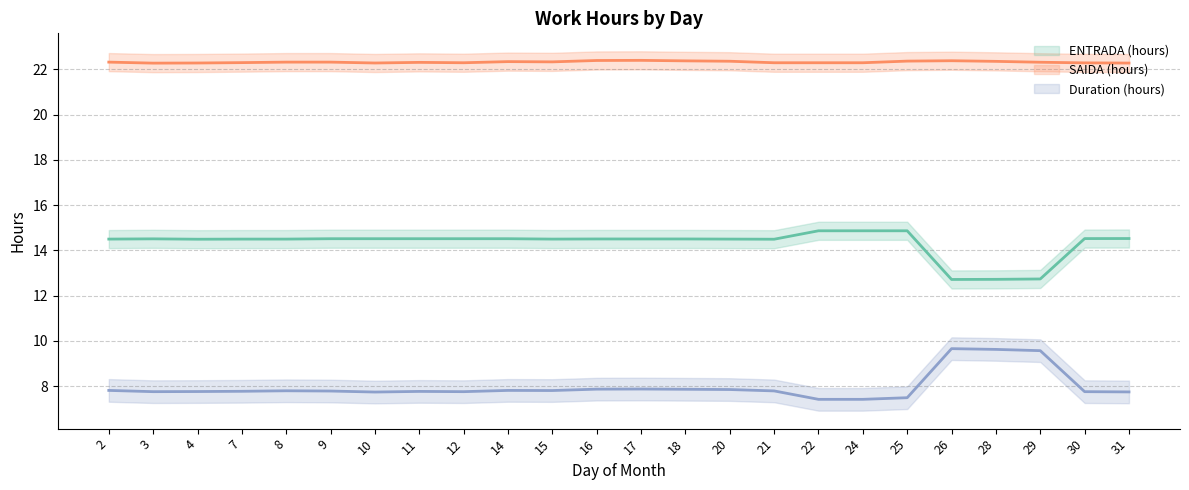

How many distinct data groups are displayed?

3